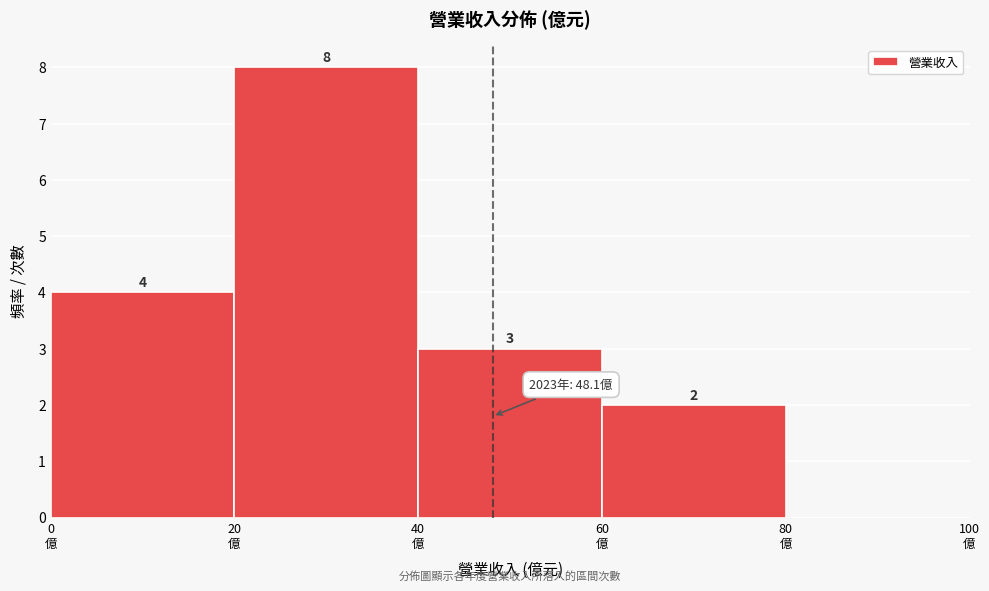

Over which range of the x-axis is the bar tallest?

20 to 40